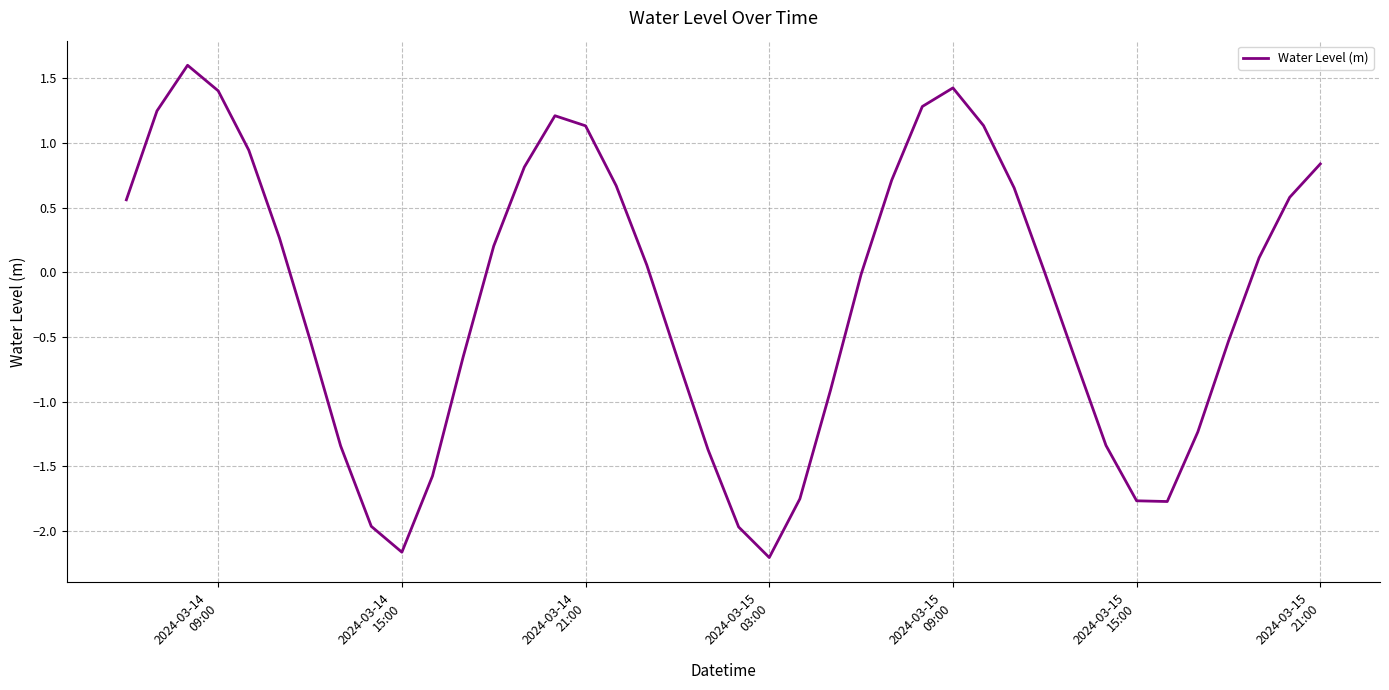

What is the greatest value displayed?

1.6